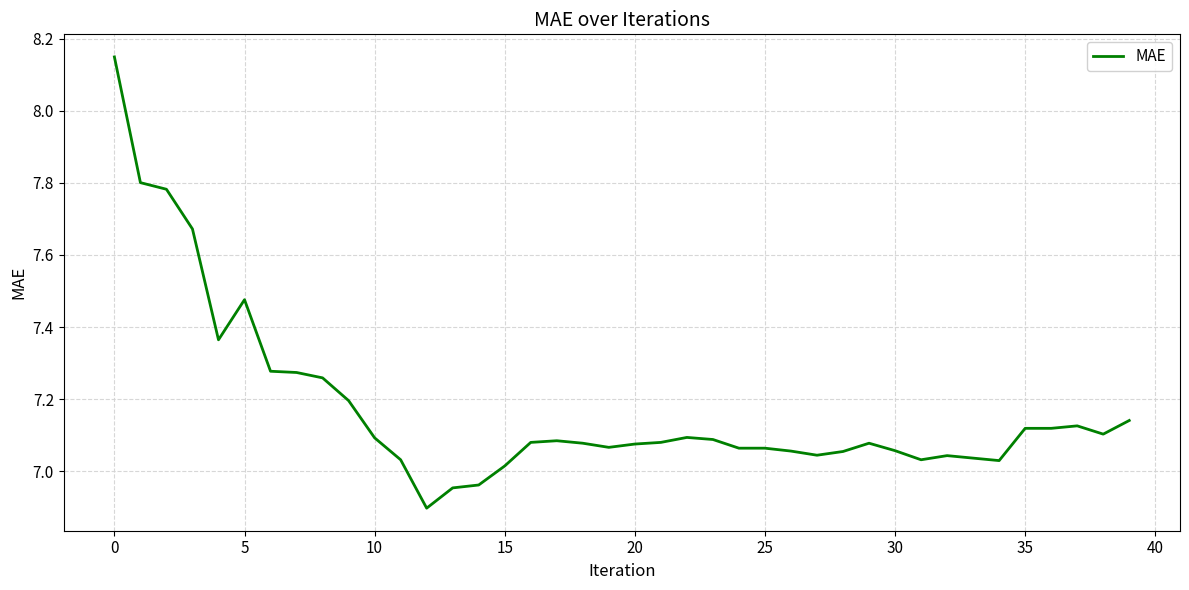

What is the difference between the maximum and minimum values?

1.3